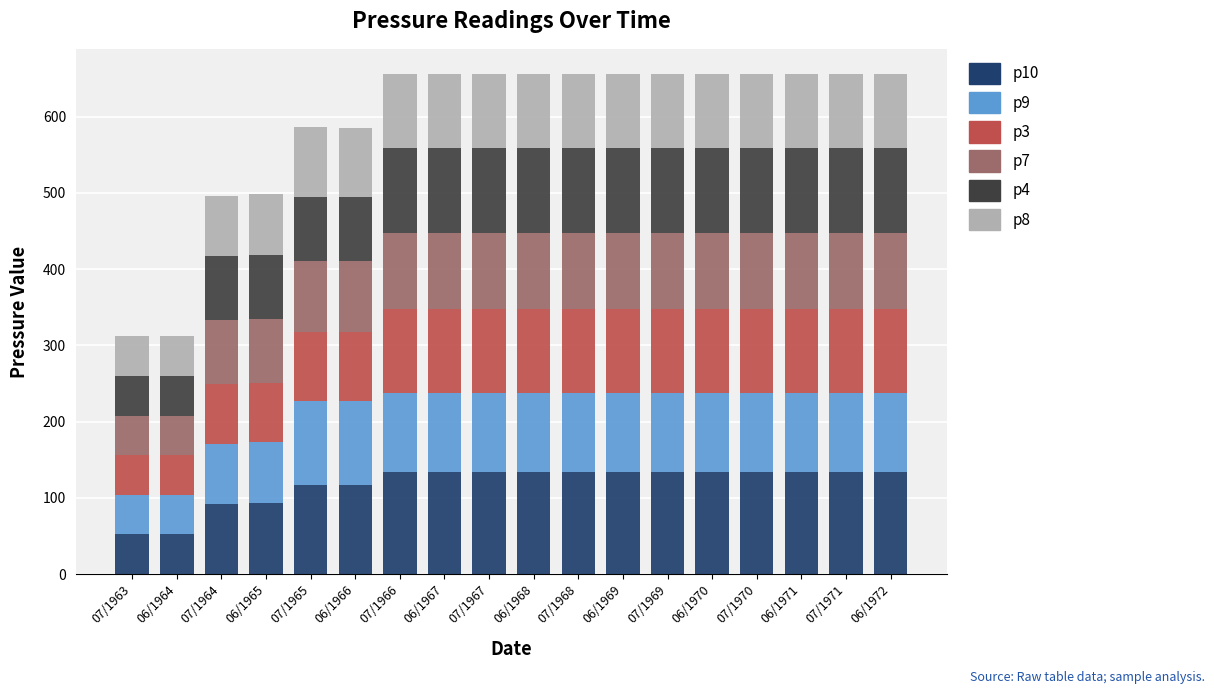

How many bars are there in total?

18